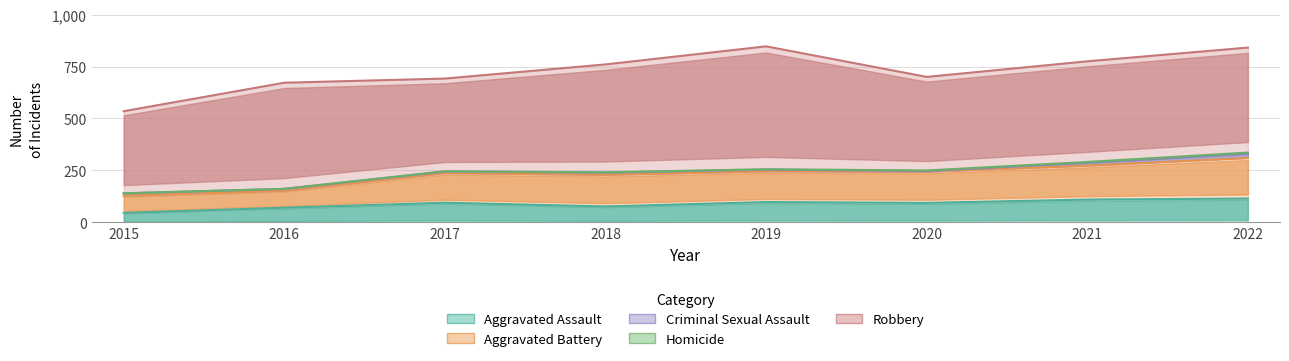

Reading left to right, what are all the values shown in this chart?

Aggravated Assault: 2015=46	2016=71	2017=95	2018=77	2019=98	2020=94	2021=110	2022=115
Aggravated Battery: 2015=82	2016=82	2017=142	2018=152	2019=148	2020=150	2021=163	2022=195
Criminal Sexual Assault: 2015=12	2016=8	2017=8	2018=11	2019=8	2020=3	2021=14	2022=21
Homicide: 2015=0	2016=1	2017=1	2018=1	2019=2	2020=3	2021=4	2022=5
Robbery: 2015=395	2016=510	2017=446	2018=519	2019=591	2020=450	2021=484	2022=505